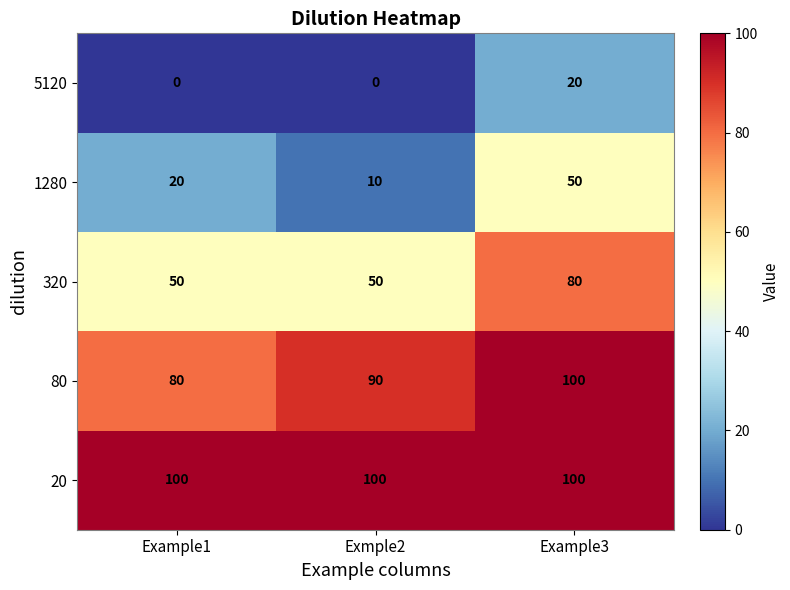

True or false: 320 has a value of 120 at Example3.

False